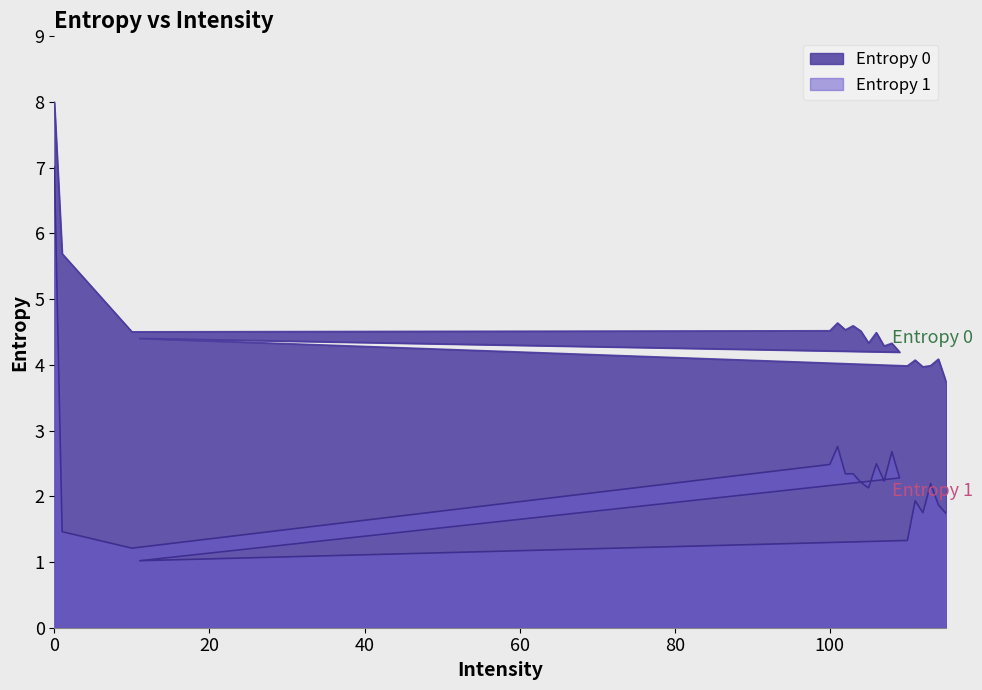

Is the value of Entropy 1 at 104 greater than the value of Entropy 0 at 104?

No